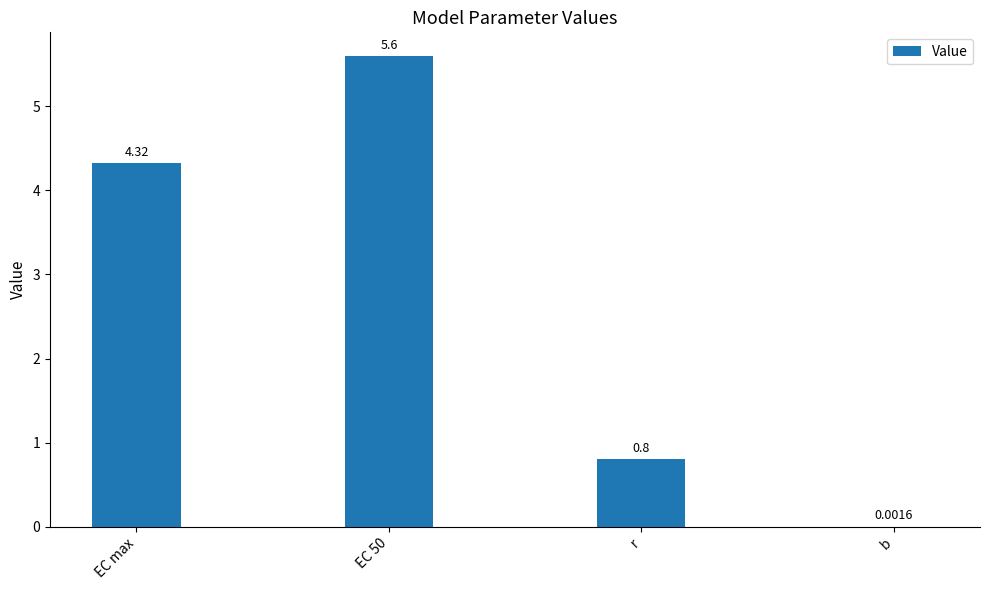

The value at EC 50 is 7.8. True or false?

False